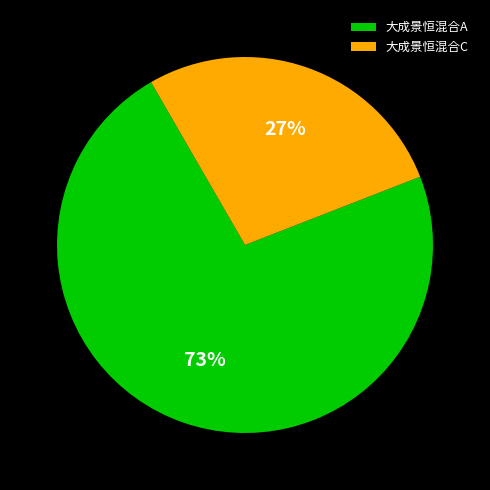

Is there a majority slice in this chart?

Yes